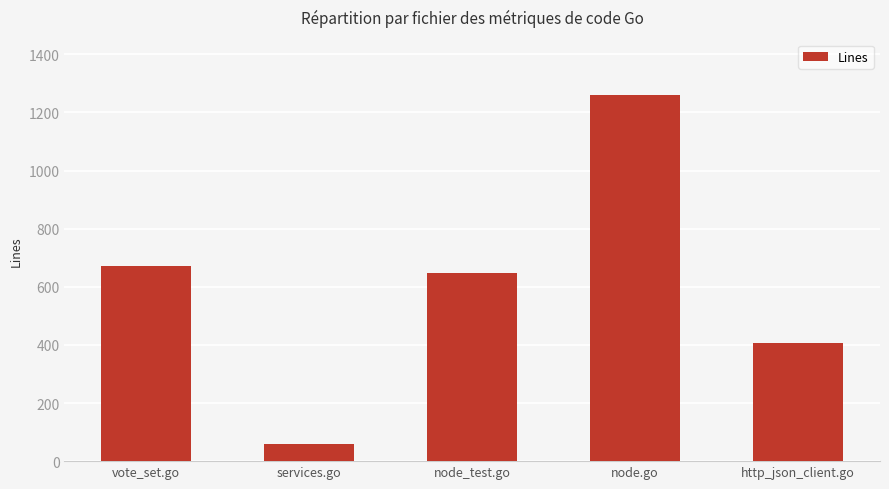

Reading left to right, list all the values displayed in this chart.

vote_set.go=670	services.go=59	node_test.go=646	node.go=1261	http_json_client.go=406